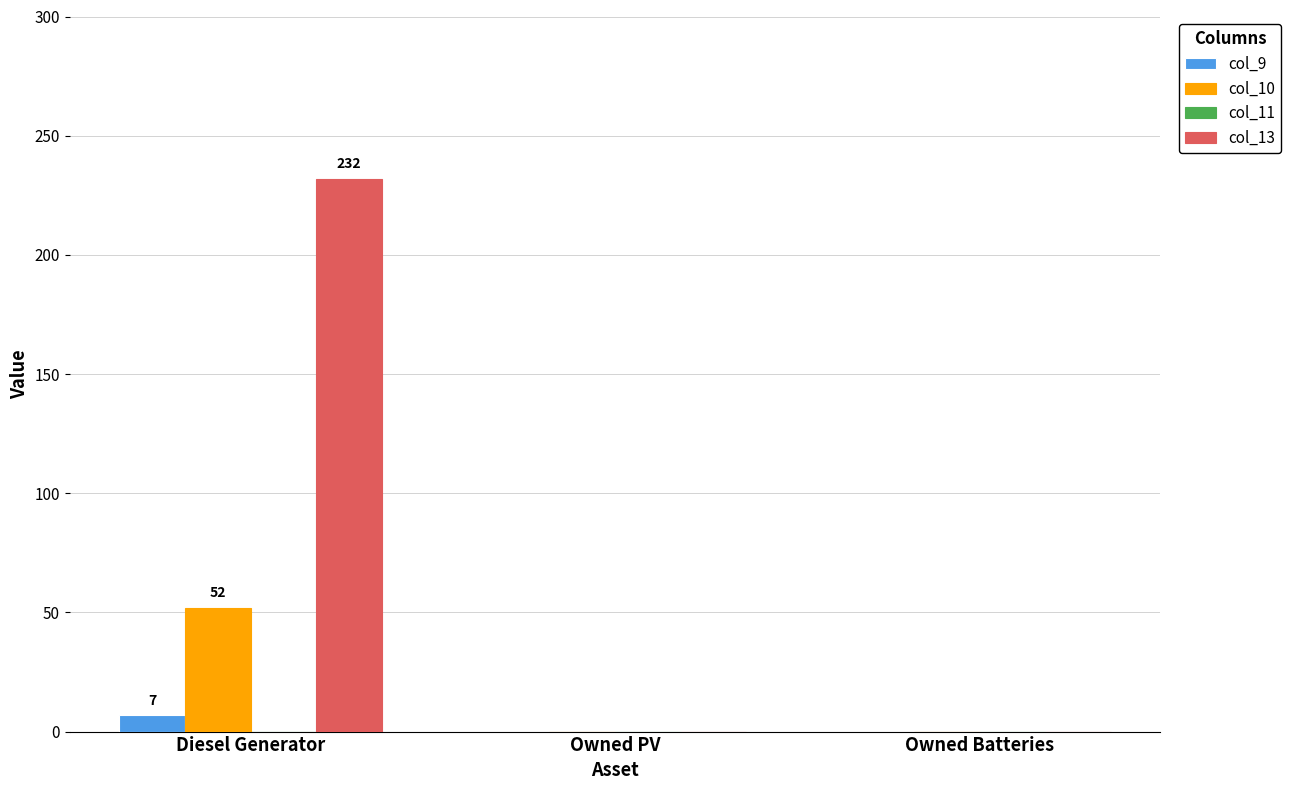

Read the col_9 value at Diesel Generator.

7